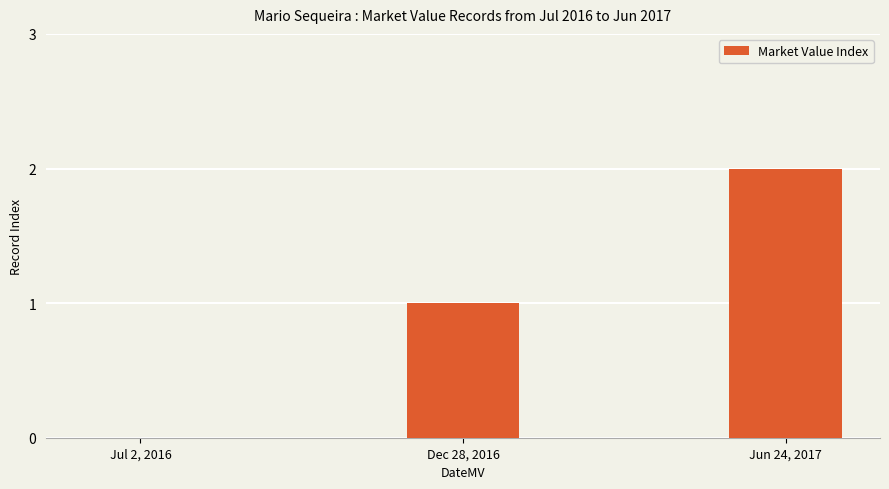

What is the sum of the values at Dec 28, 2016 and Jun 24, 2017?

3